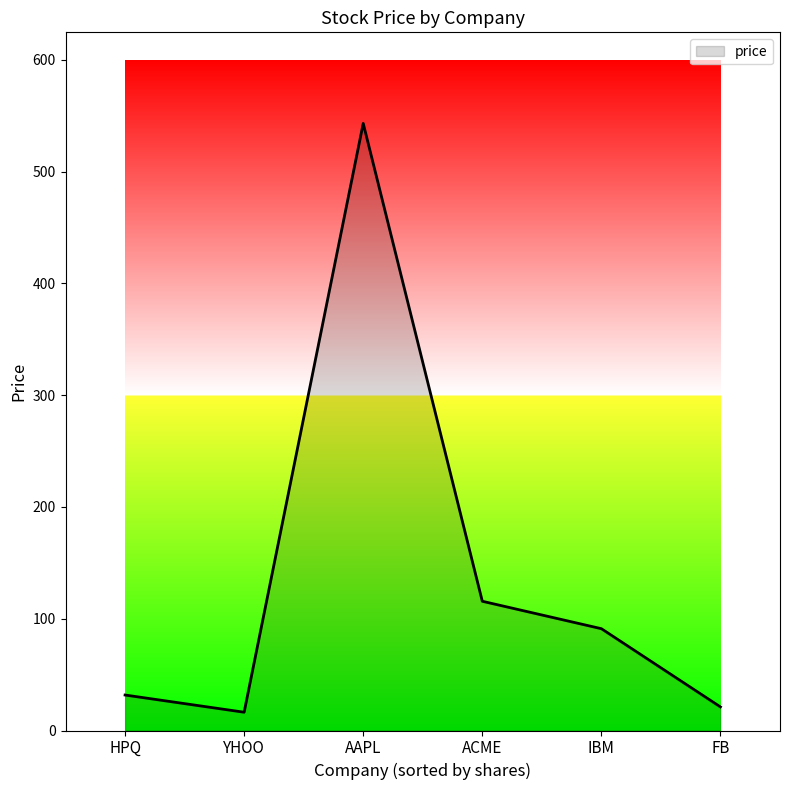

What is the average value?

136.5